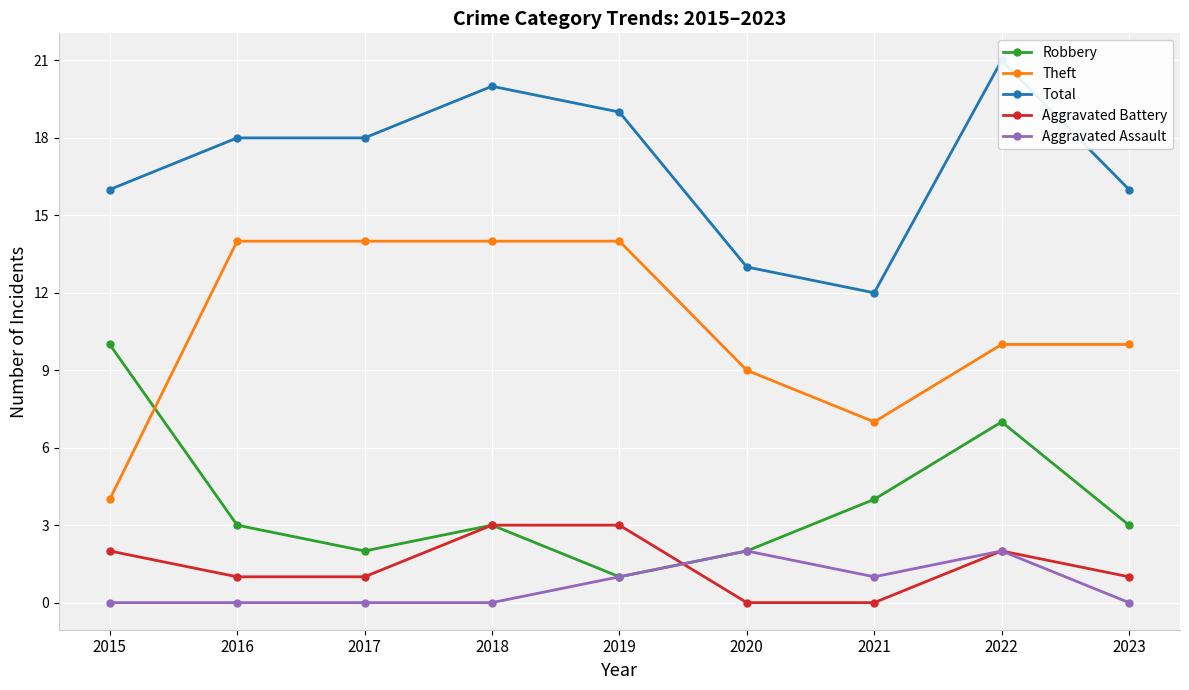

What value does the Total series have at 2019?

19